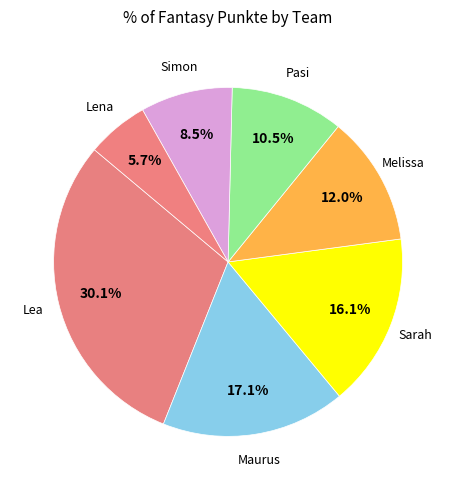

How many slices are in this pie chart?

7